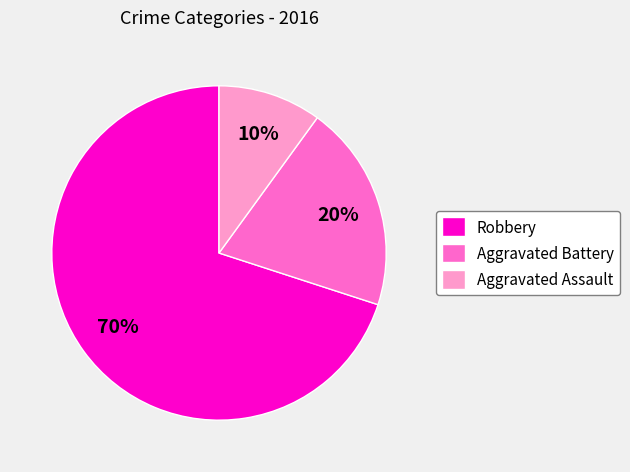

To the nearest percent, what percentage of the pie is Aggravated Battery?

20%